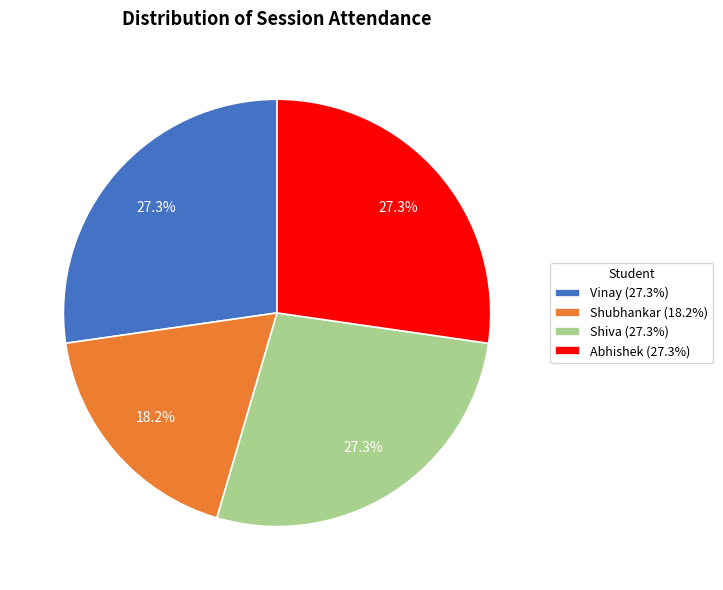

Is there any slice that represents more than half of the pie?

No